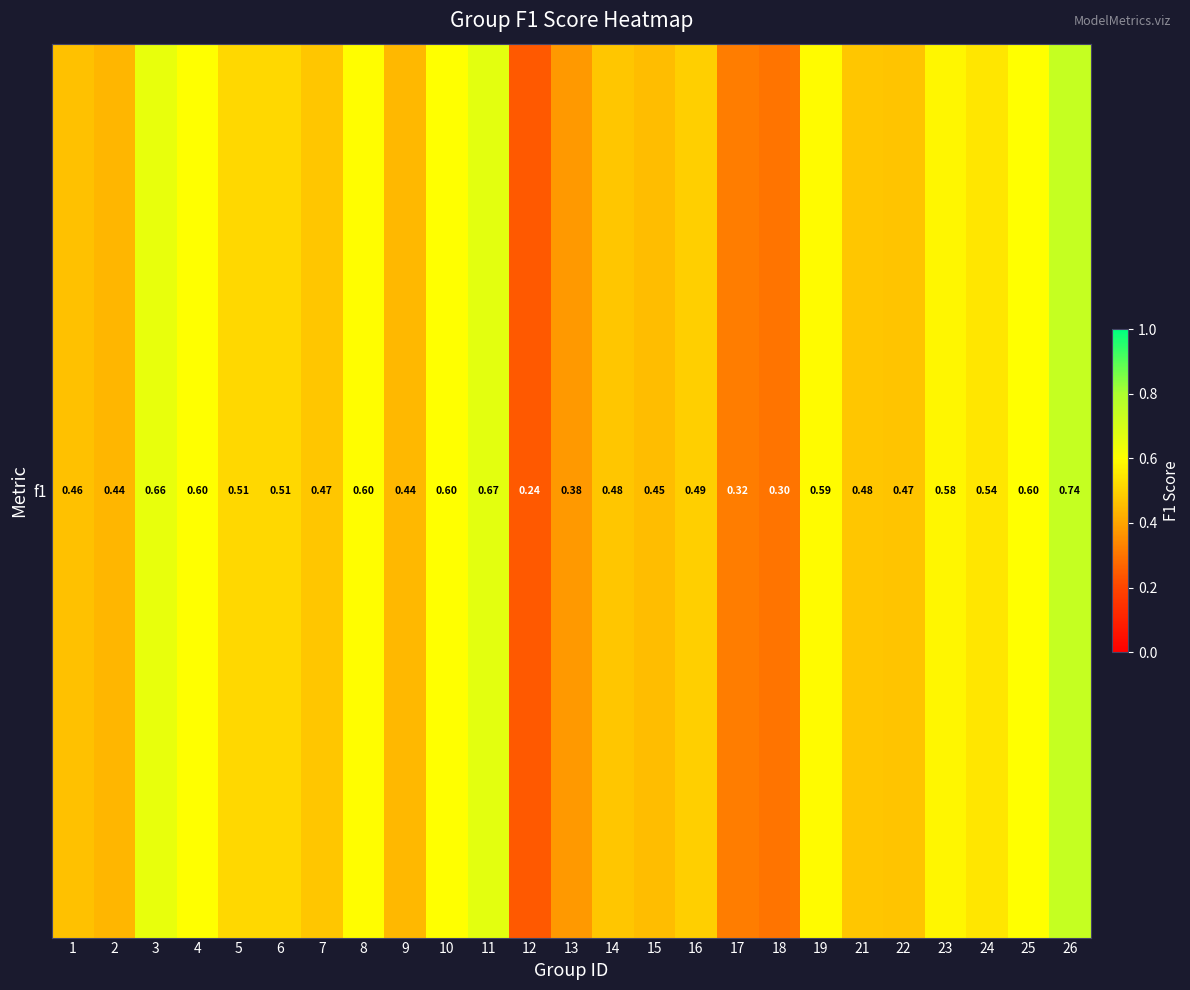

What is the difference between the maximum and minimum values?

0.5